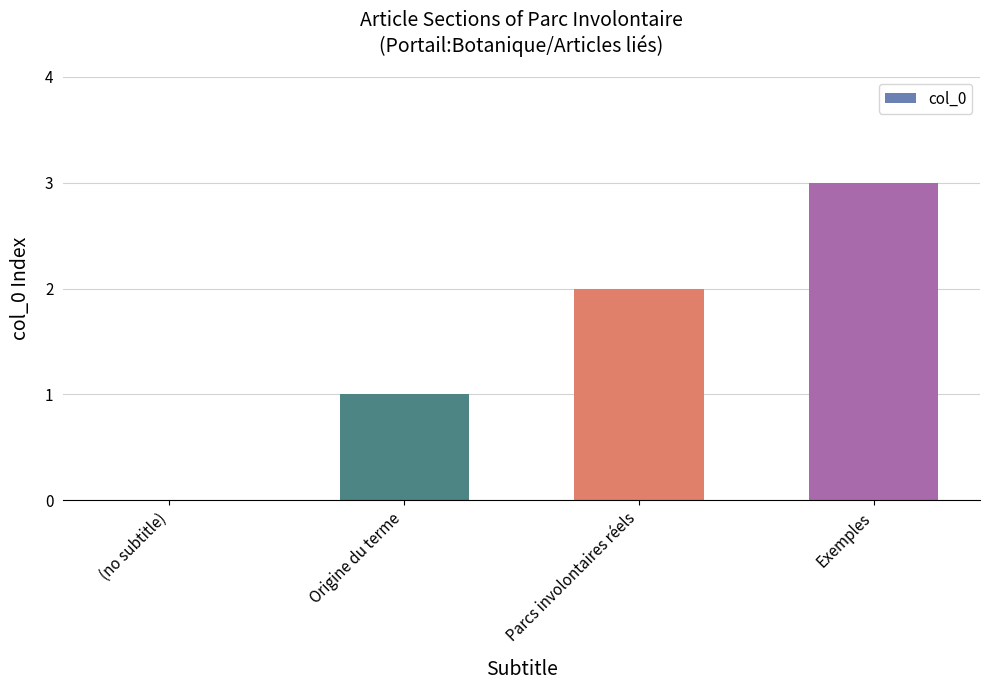

How many values are between 1 and 3?

3